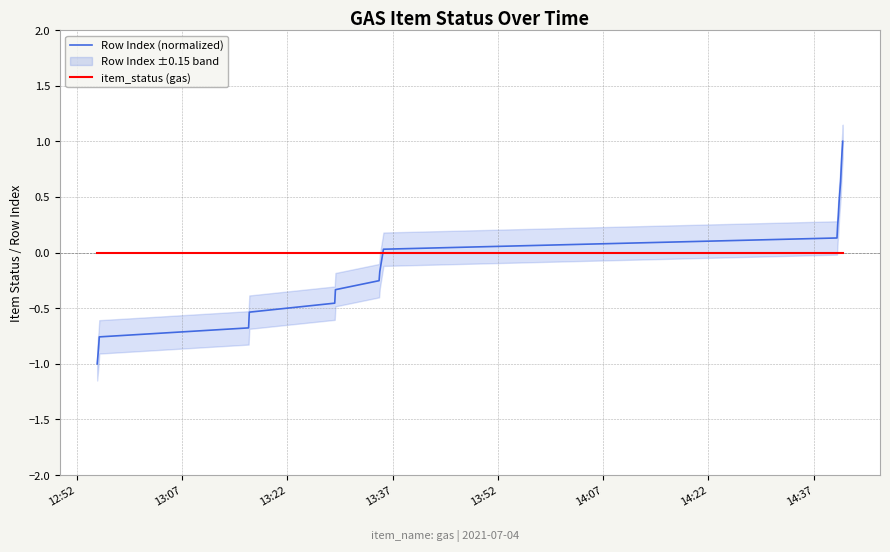

At how many categories does at least one series exceed 0?

10